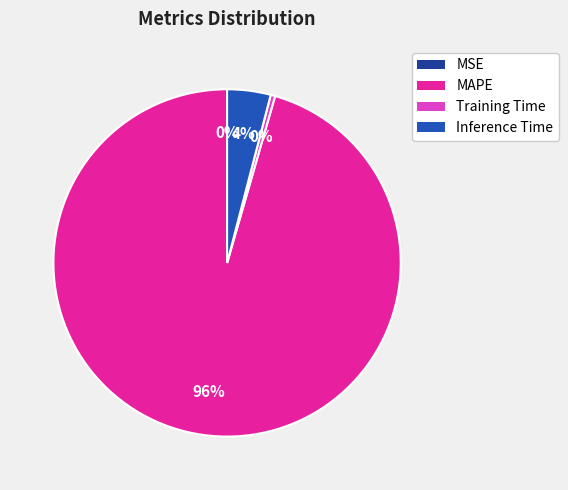

Combined, do Training Time and MAPE account for over 50%?

Yes